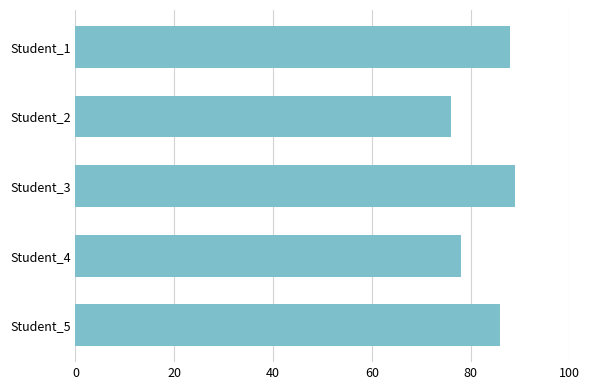

Does the chart contain stacked bars?

No